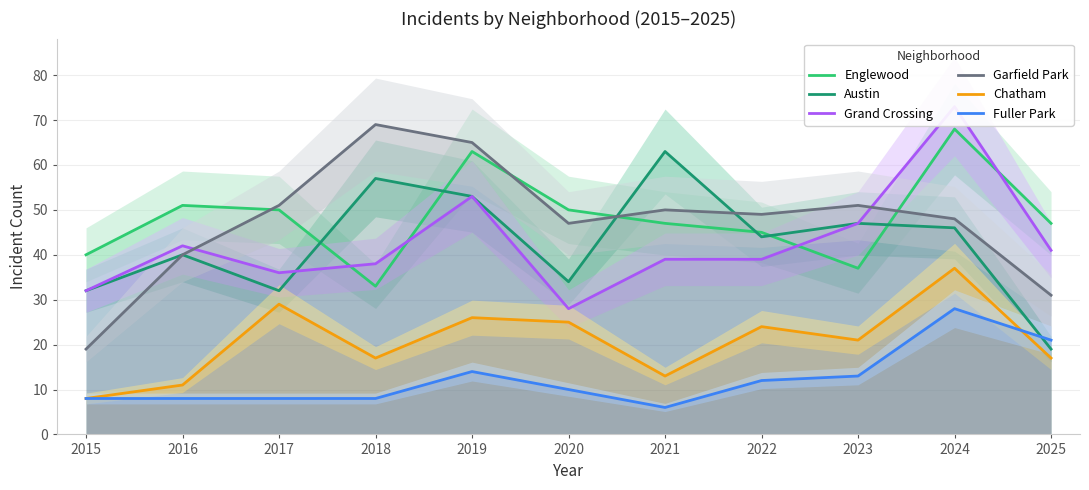

What is the difference between the Garfield Park values at 2021 and 2015?

31